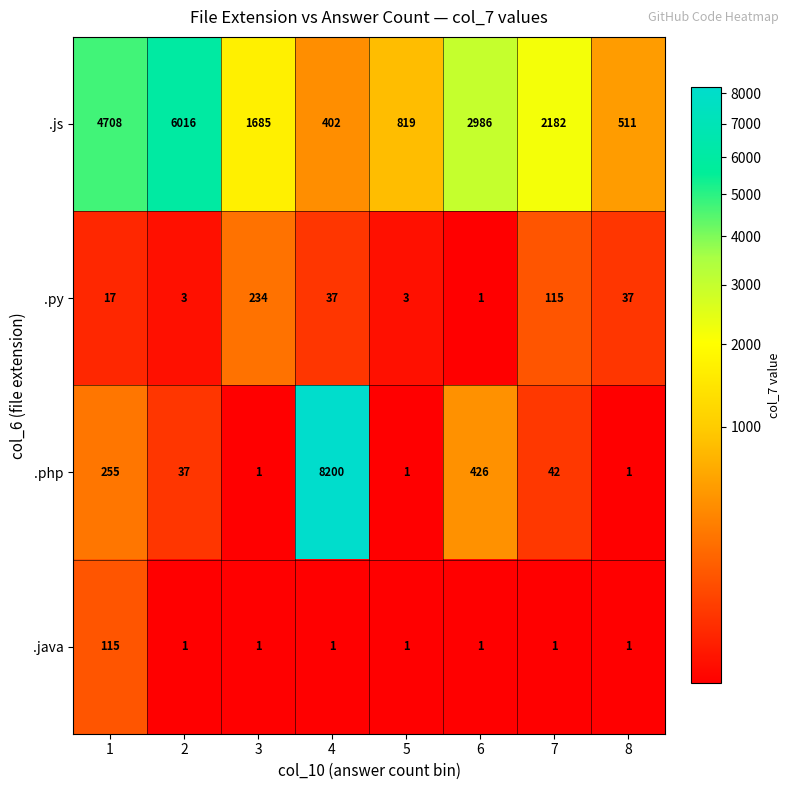

How many series are shown in this chart?

4